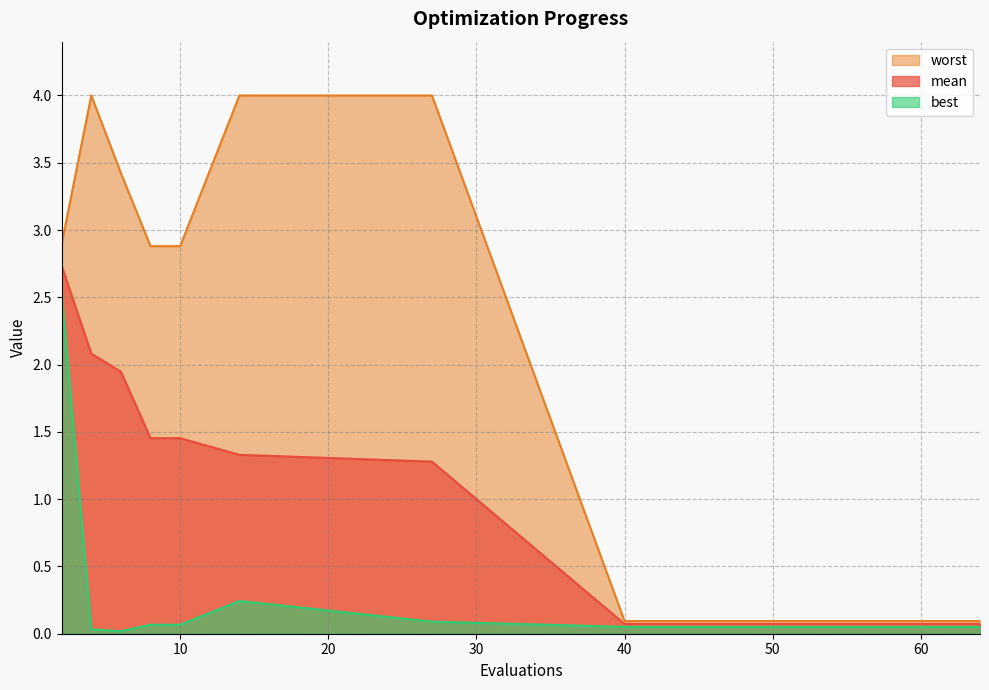

Rank the series by their maximum value, from lowest to highest.

best, mean, worst